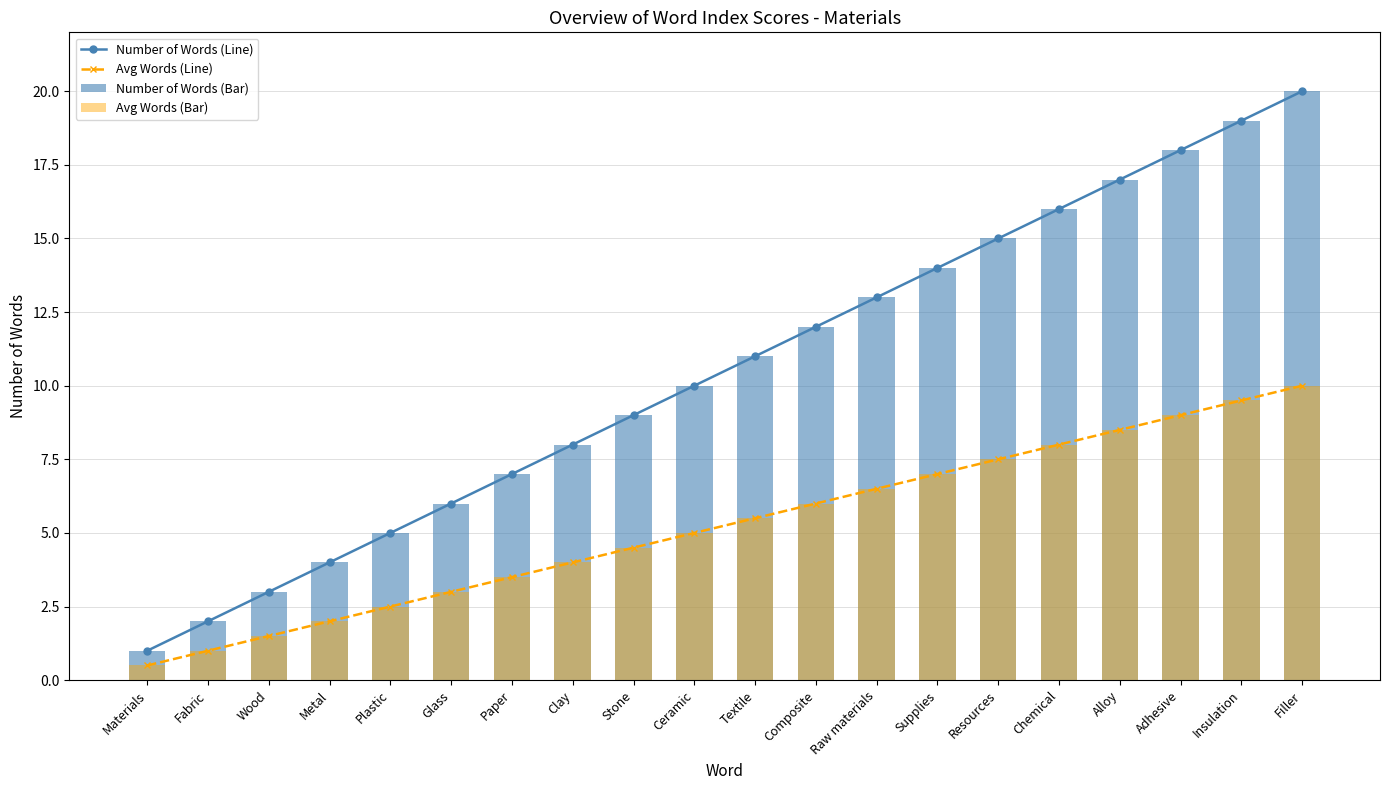

Is it true that Number of Words (Line) equals 22.1 at Raw materials?

False